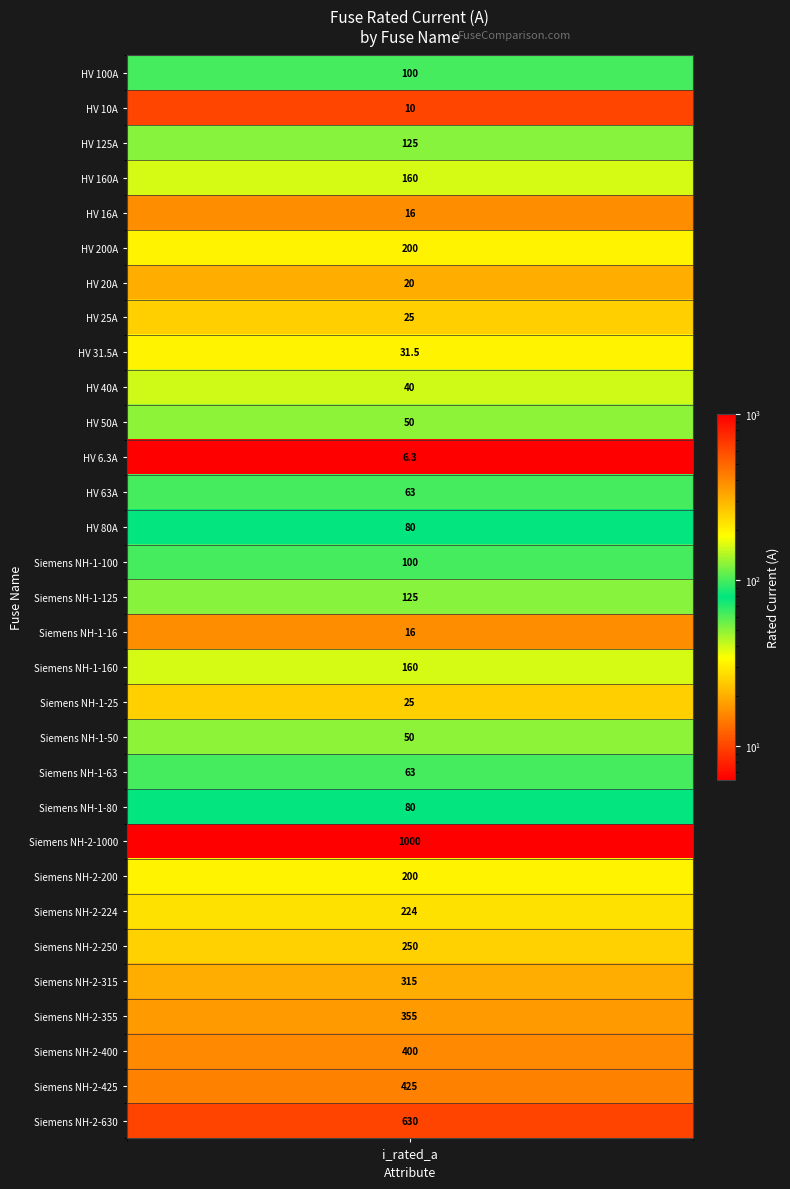

The value at Siemens NH-1-80 is 80.0. True or false?

True